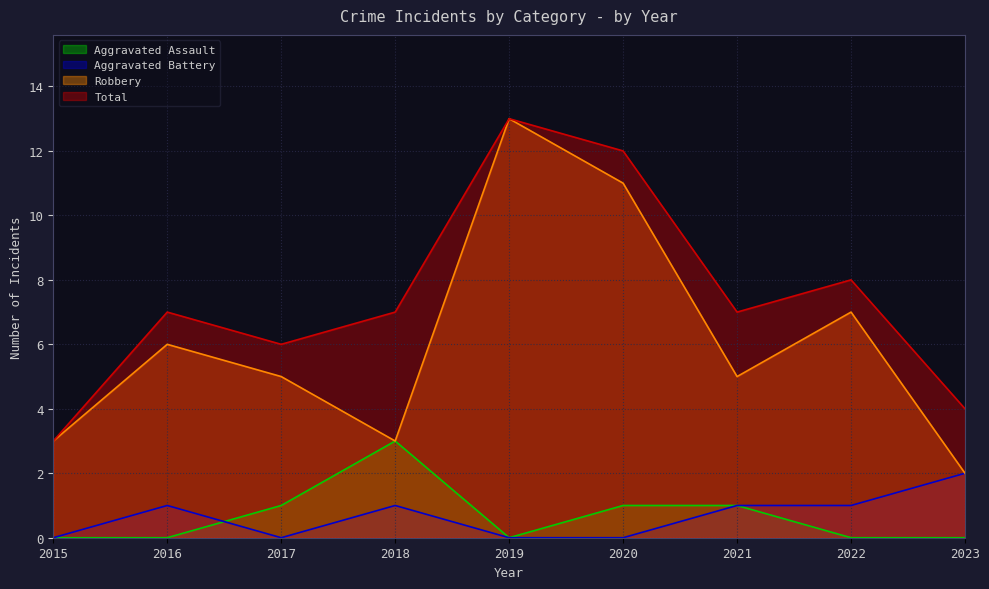

List the labels in order of Aggravated Battery value, largest first.

2023, 2016, 2018, 2021, 2022, 2015, 2017, 2019, 2020